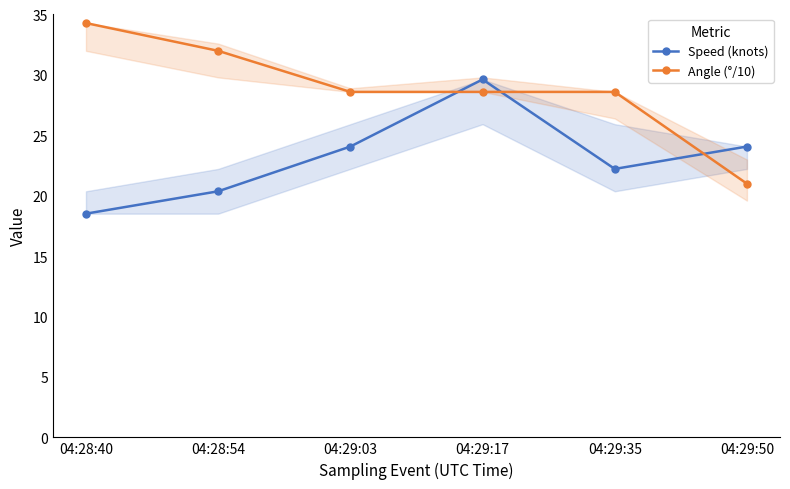

At which label is Angle (°/10) closest to 27?

04:29:03